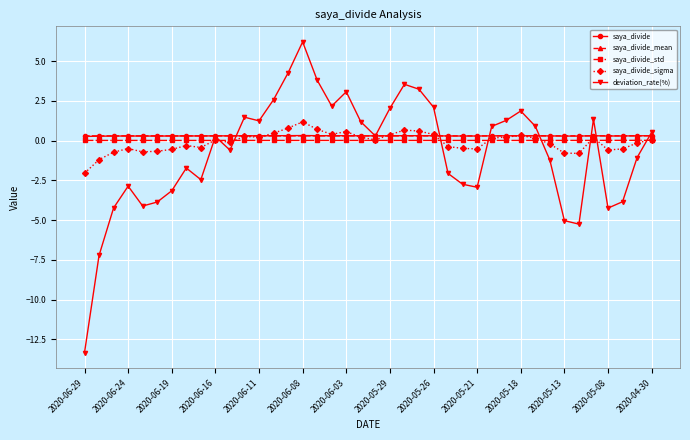

True or false: saya_divide_std and deviation_rate(%) intersect in this chart.

True